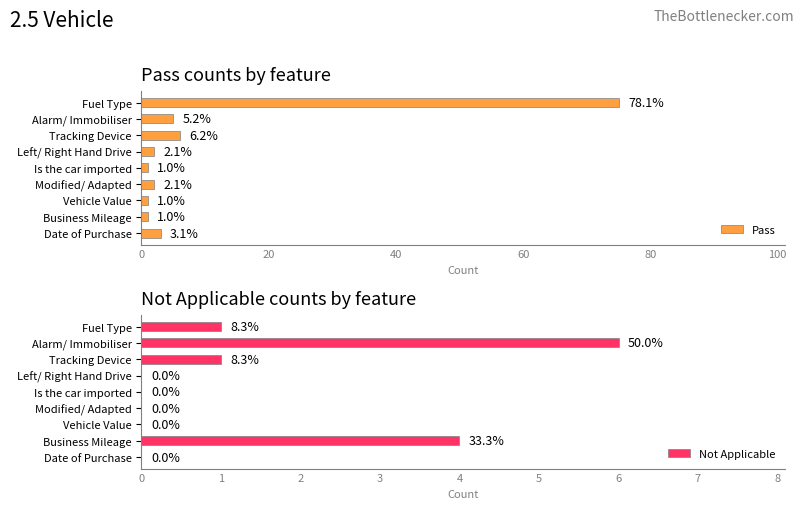

What are all the series names shown in the legend?

Pass, Not Applicable